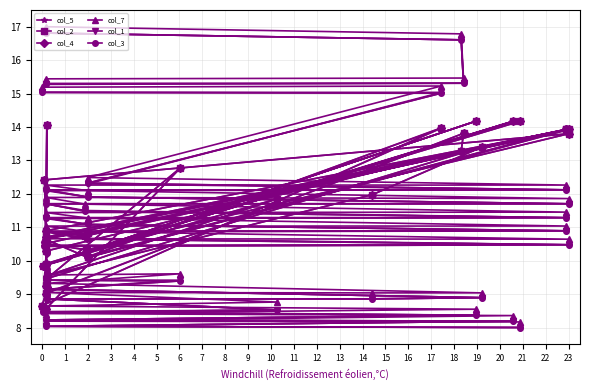

What is the value of the col_2 point at the 5th from the left?

14.2